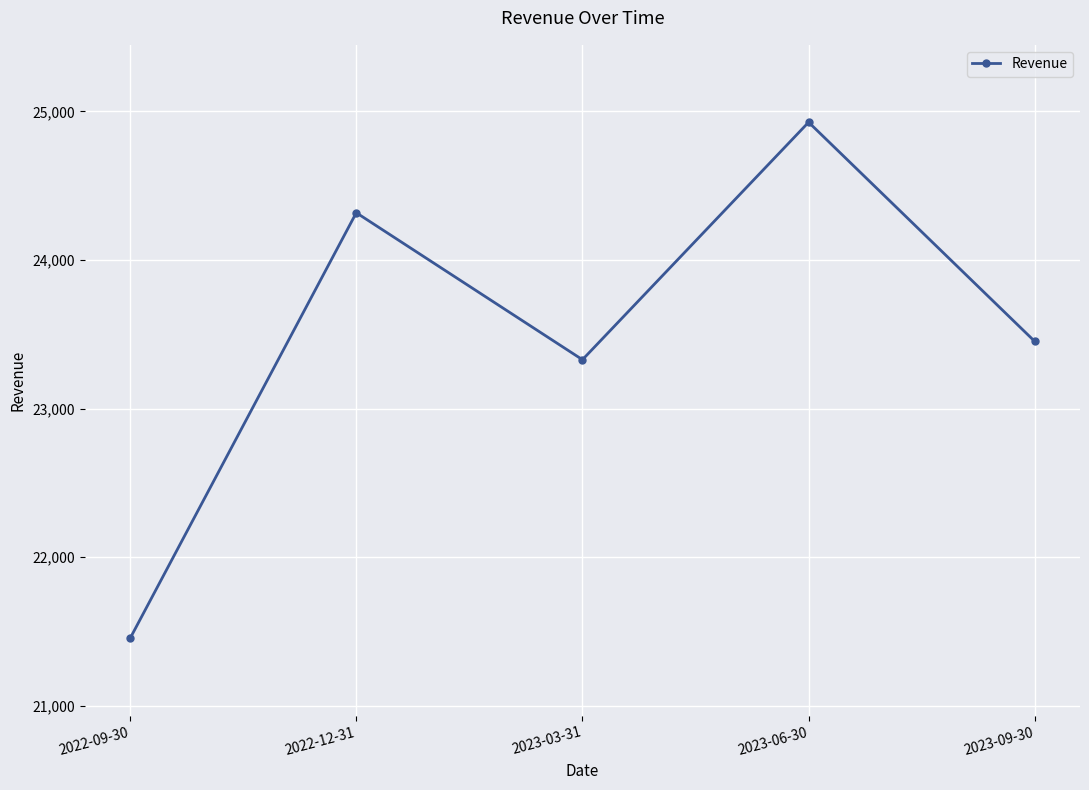

List the labels in order of value, smallest first.

2022-09-30, 2023-03-31, 2023-09-30, 2022-12-31, 2023-06-30